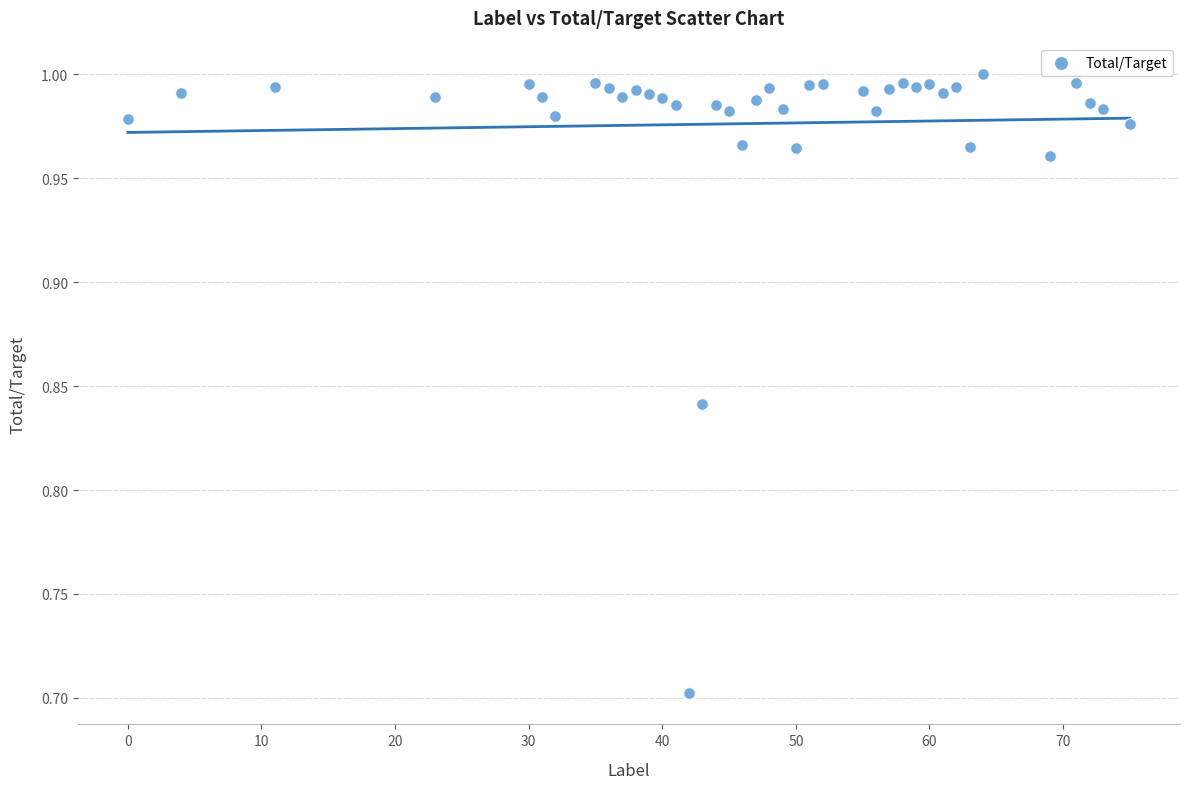

What Y value in the scatter plot is closest to 0?

0.7